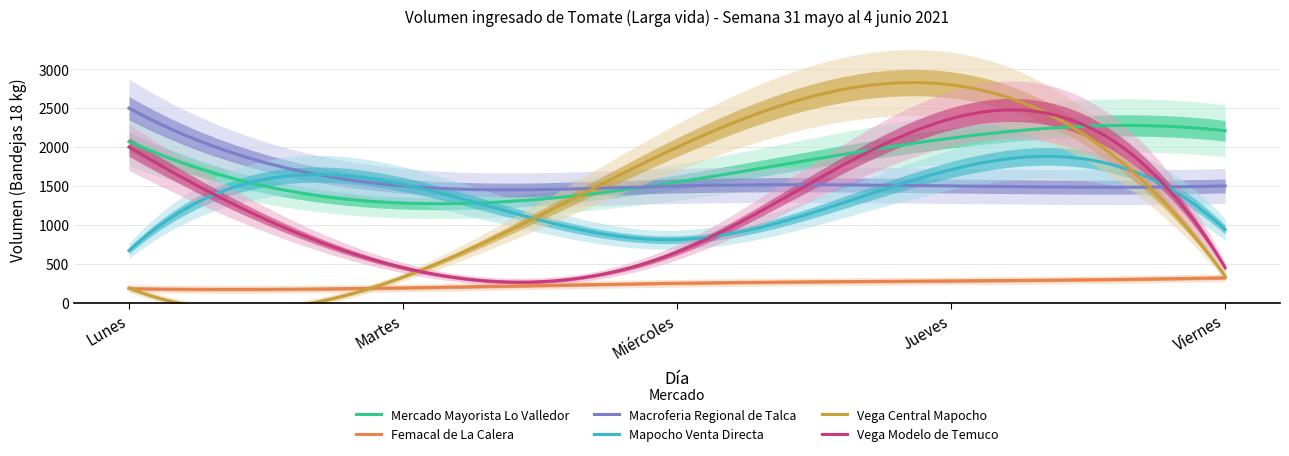

What is the sum of all Macroferia Regional de Talca values?

317086.7